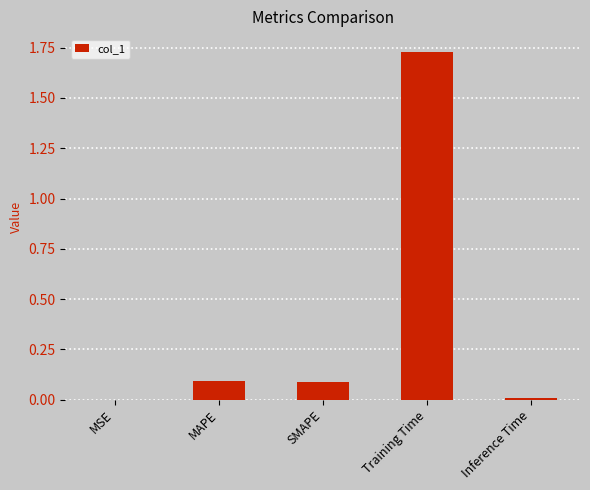

The chart shows a value of 0.0 at Inference Time. True or false?

True